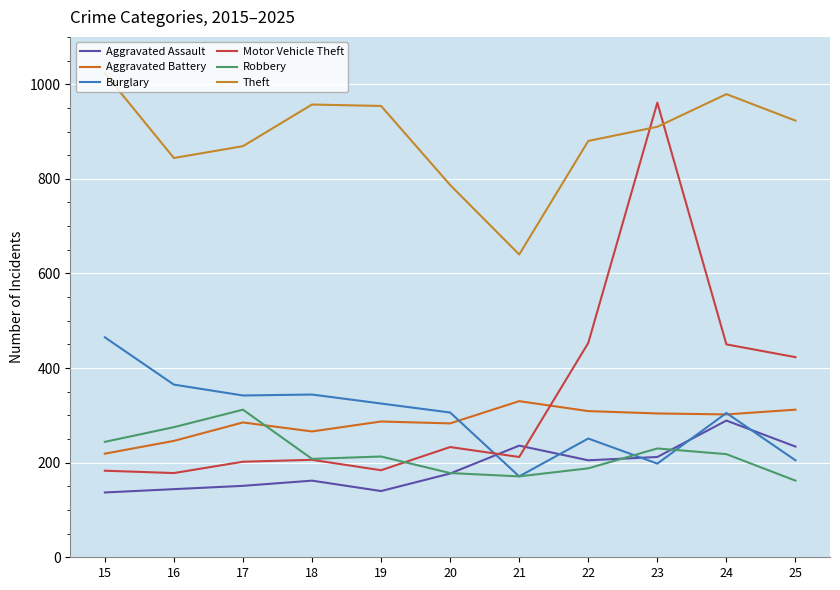

Does the chart have visible grid lines?

Yes